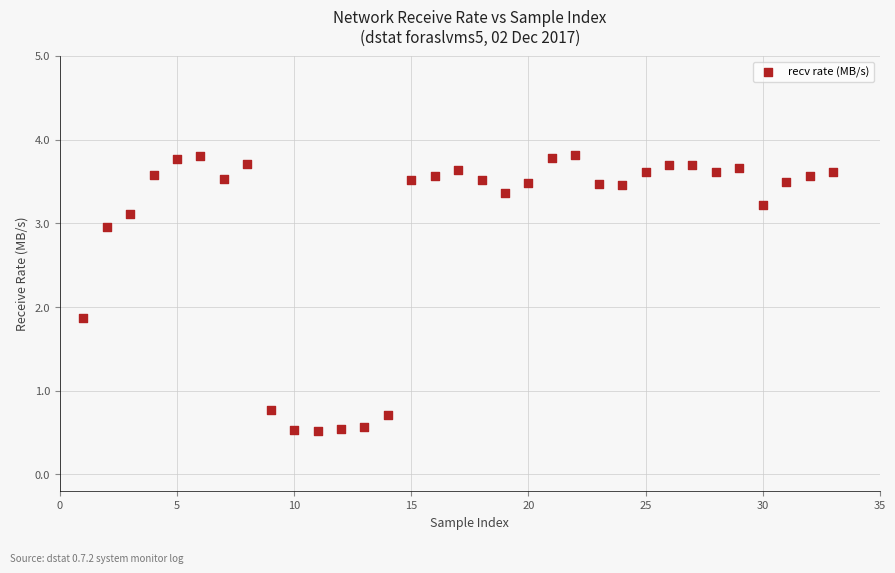

What Y value in the scatter plot is closest to 2?

1.9